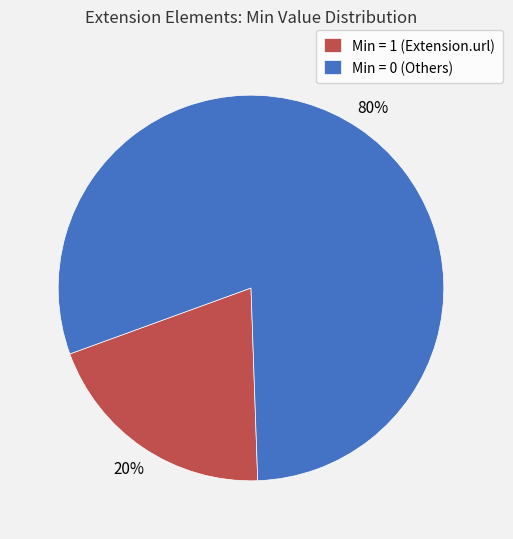

The Min = 0 (Others) slice represents 94% of the pie. True or false?

False